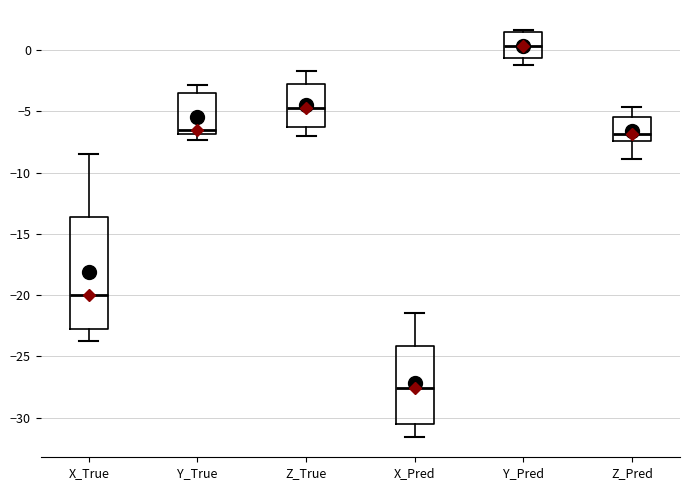

Reading left to right, read every box against the y-axis: the position of its median line, the range the box covers, and the ends of its whiskers. The values are not printed on the chart, so give them approximately, as read against the axis.

X_True: median -20.0, box -23.0 to -13.5, whiskers -23.5 to -8.5
Y_True: median -6.5, box -7.0 to -3.5, whiskers -7.5 to -3.0
Z_True: median -4.5, box -6.5 to -3.0, whiskers -7.0 to -1.5
X_Pred: median -27.5, box -30.5 to -24.0, whiskers -31.5 to -21.5
Y_Pred: median 0.5, box -0.5 to 1.5, whiskers -1.0 to 1.5 (just above the box's upper edge)
Z_Pred: median -7.0, box -7.5 to -5.5, whiskers -9.0 to -4.5